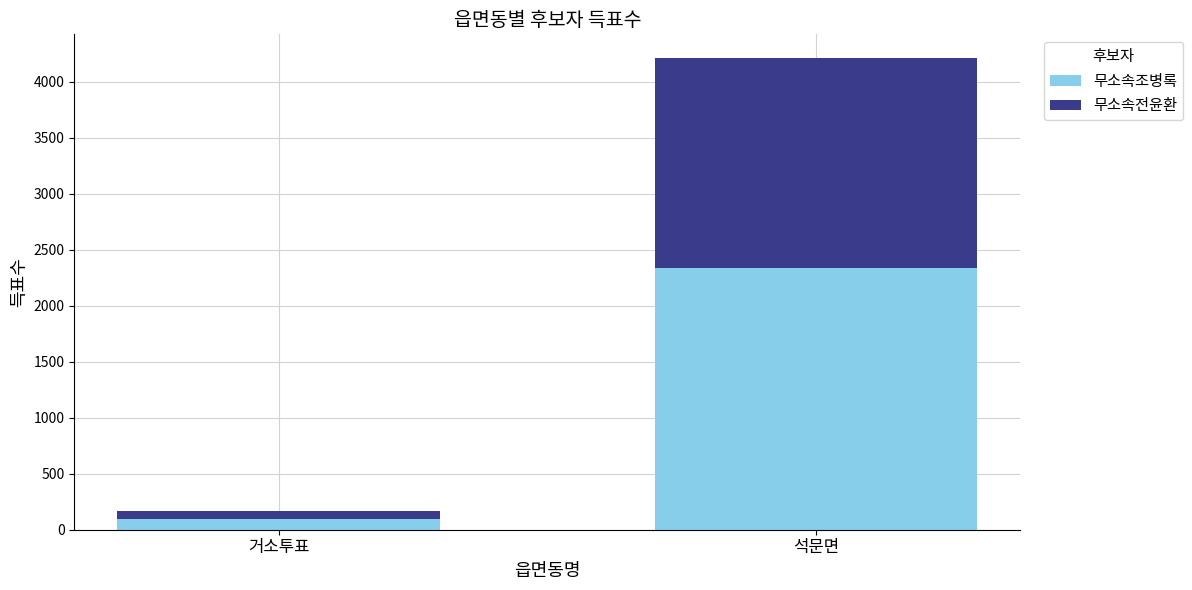

What is the total value across all series at 거소투표?

167